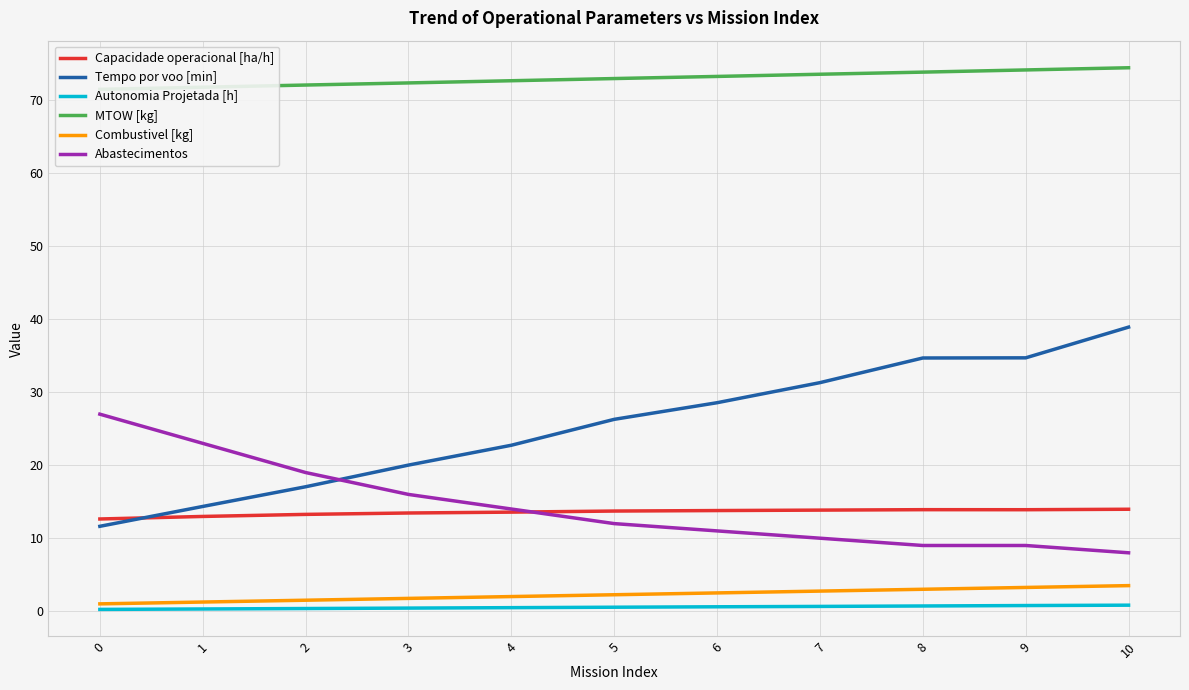

What is the spread (max minus min) of values at 1?

71.5